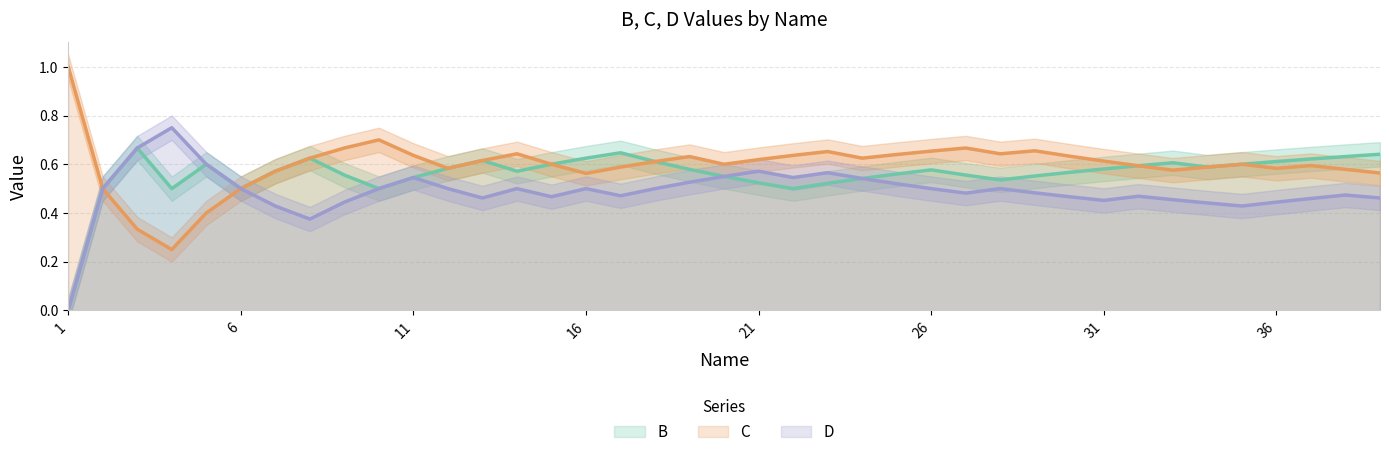

Is it true that D equals 0.9 at 21?

False